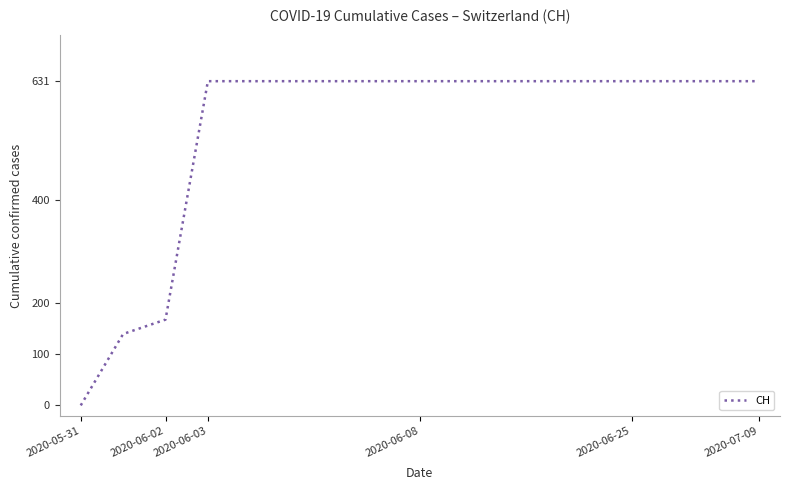

What is the difference between the second highest and second lowest values?

492